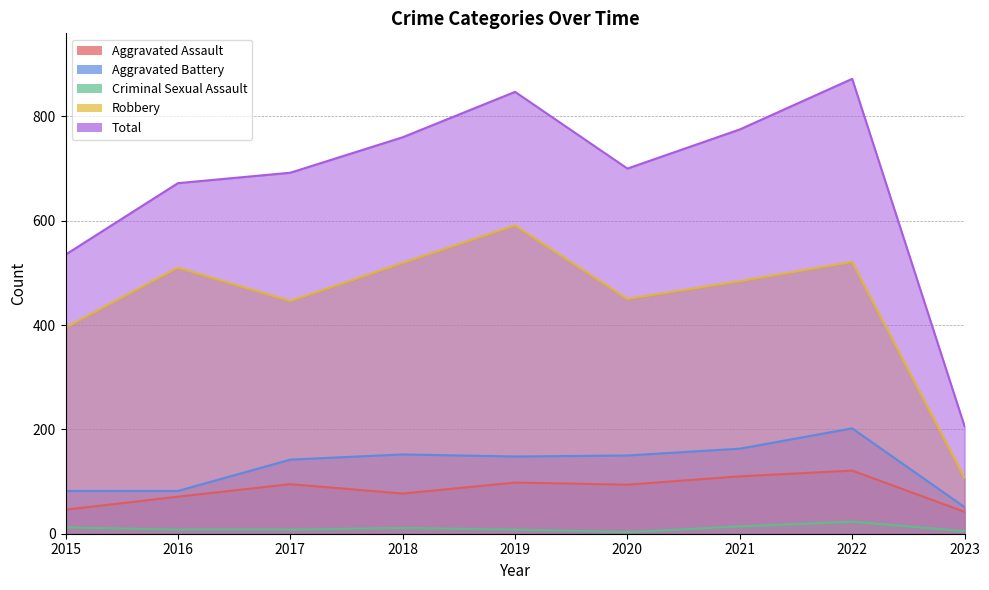

At 2016, list the series in order from largest to smallest.

Total, Robbery, Aggravated Battery, Aggravated Assault, Criminal Sexual Assault